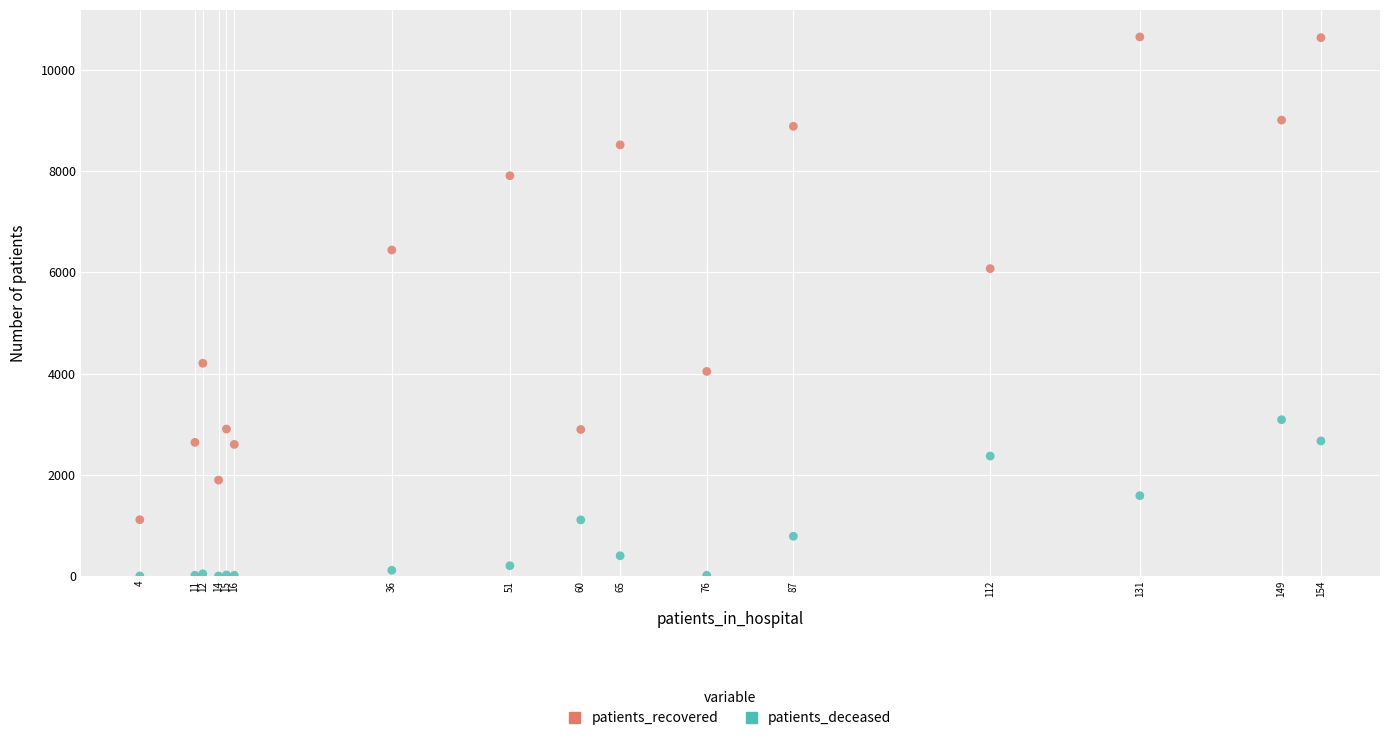

Which series has the widest spread of Y values?

patients_recovered